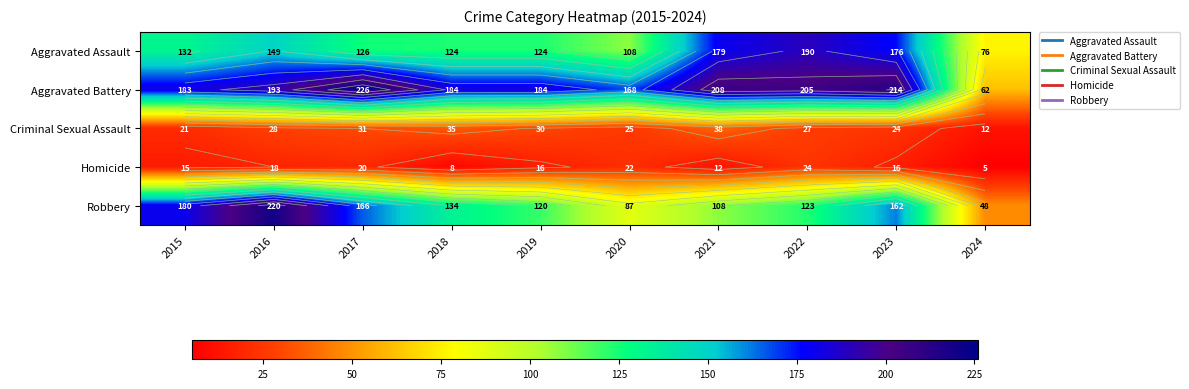

Which series has the largest total across all categories?

Aggravated Battery